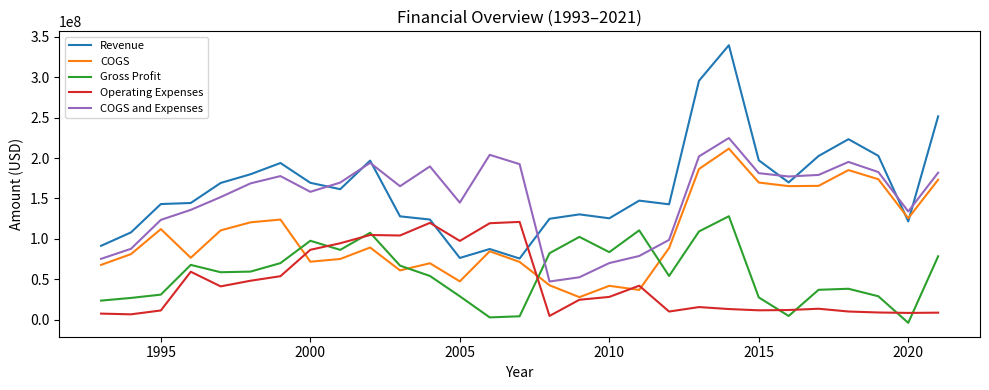

How many times do Gross Profit and COGS and Expenses cross each other?

2